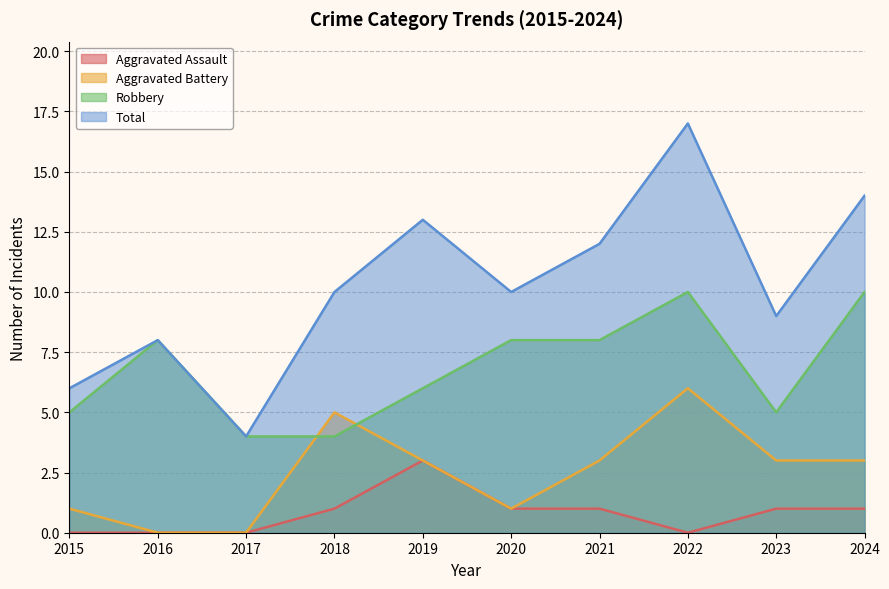

Is it true that Aggravated Assault equals 0 at 2015?

True